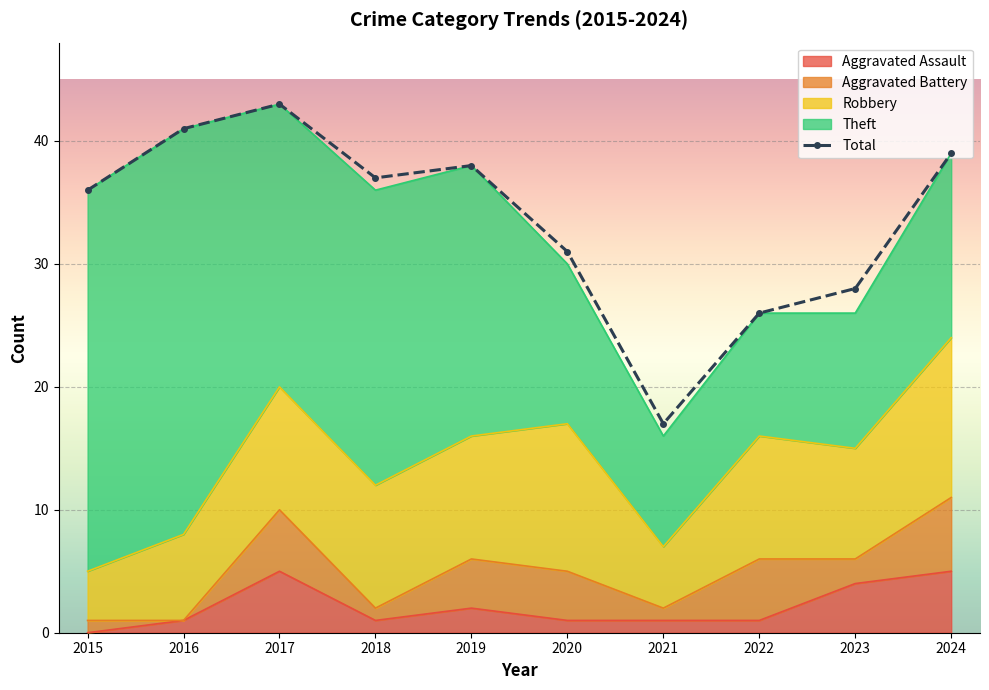

Rank the categories by value from lowest to highest.

2021, 2022, 2023, 2020, 2015, 2018, 2019, 2024, 2016, 2017